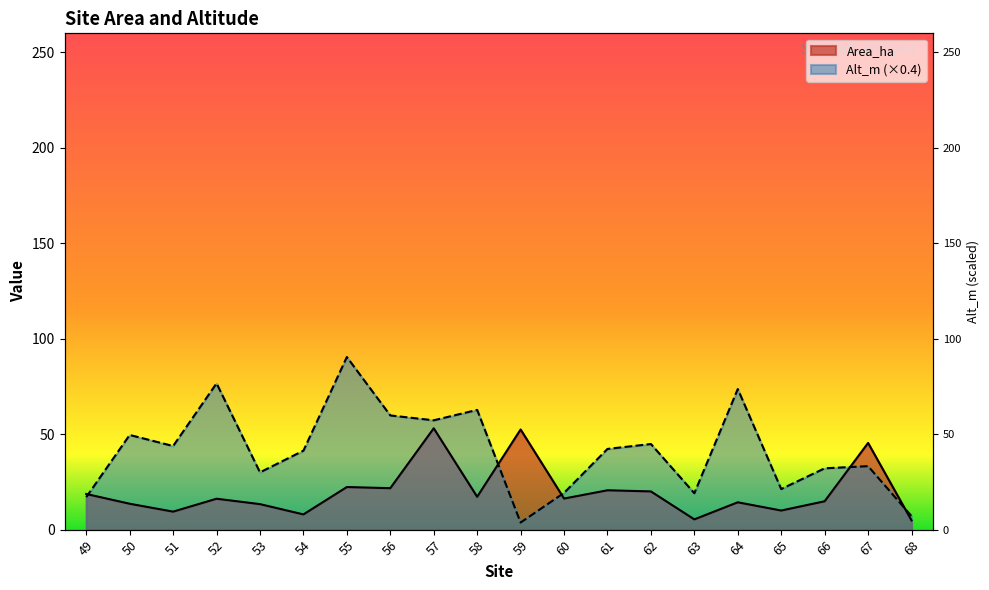

List the labels in order of Alt_m value, smallest first.

59, 68, 49, 63, 60, 65, 53, 66, 67, 54, 61, 51, 62, 50, 57, 56, 58, 64, 52, 55